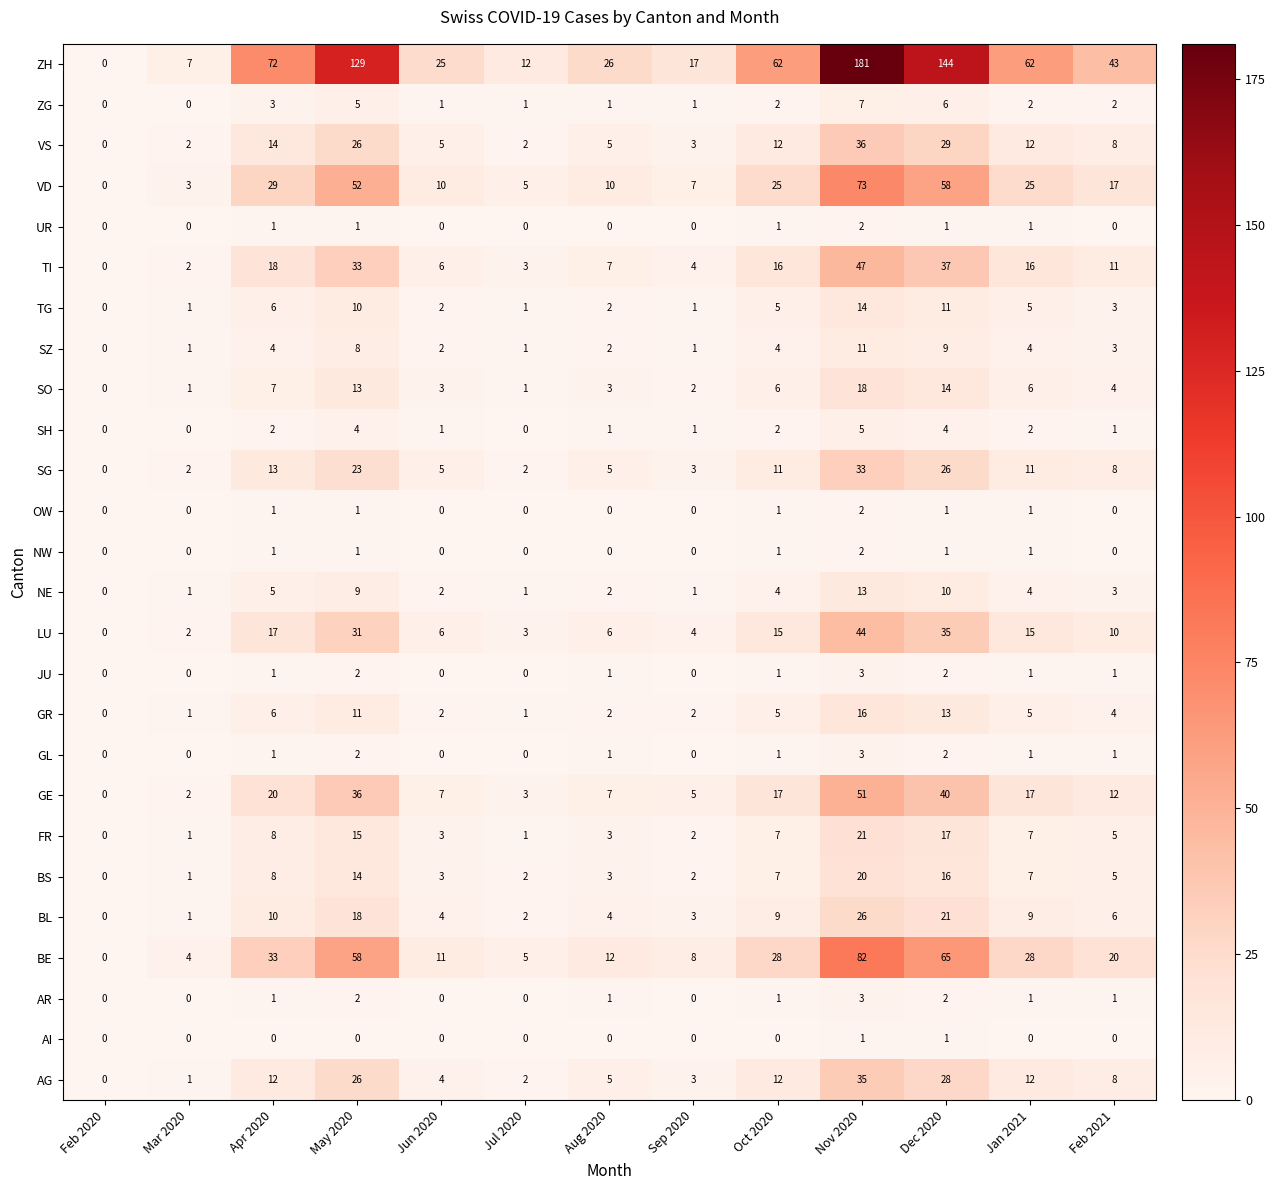

At which label does SO reach its peak?

Nov 2020